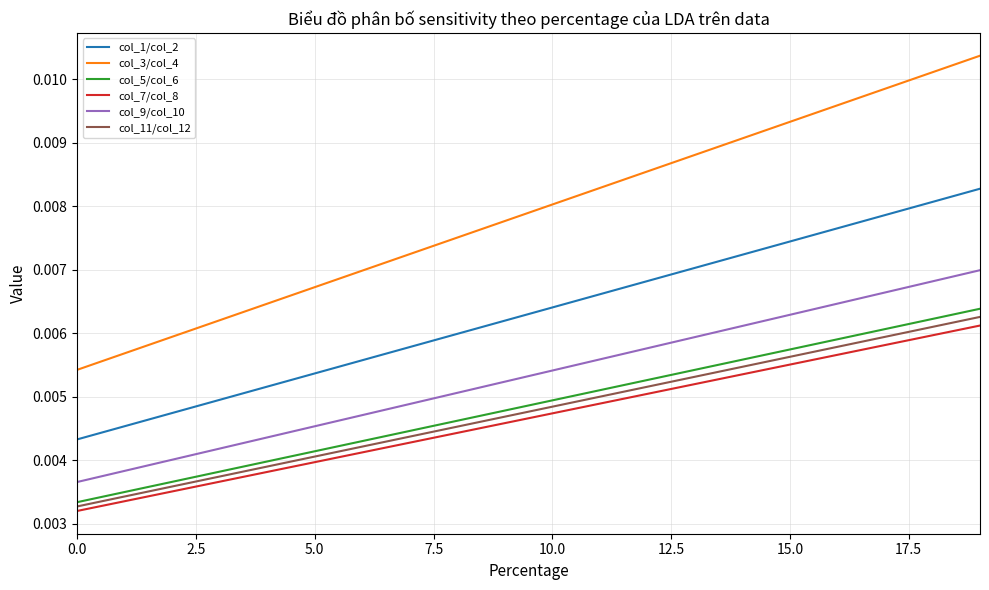

True or false: col_11/col_12 and col_3/col_4 intersect in this chart.

False